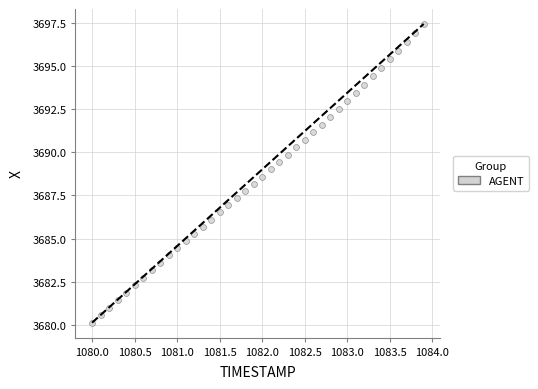

What is the range of X values (max minus min)?

3.9